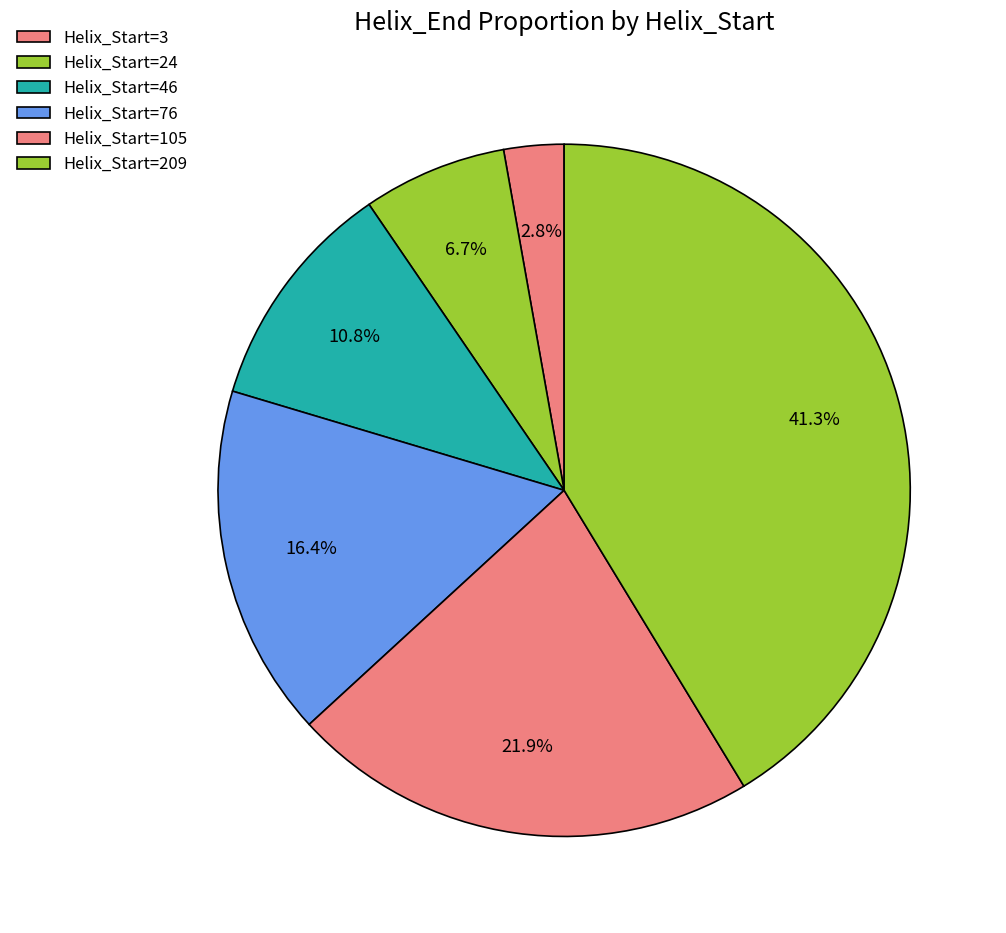

How many segments does this pie chart have?

6